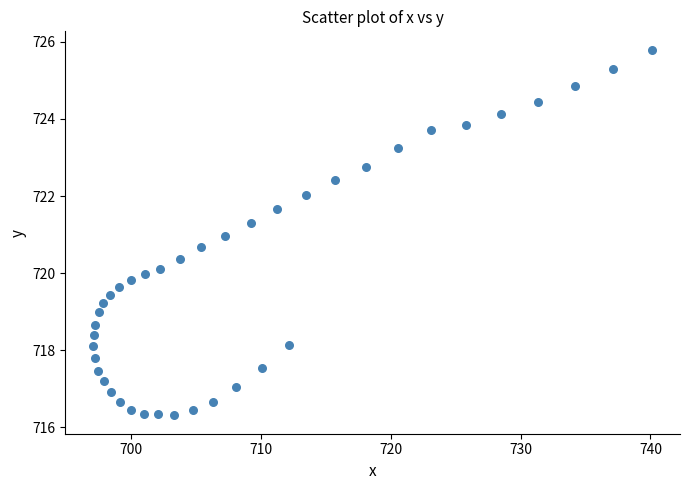

What is the range of X values (max minus min)?

43.0